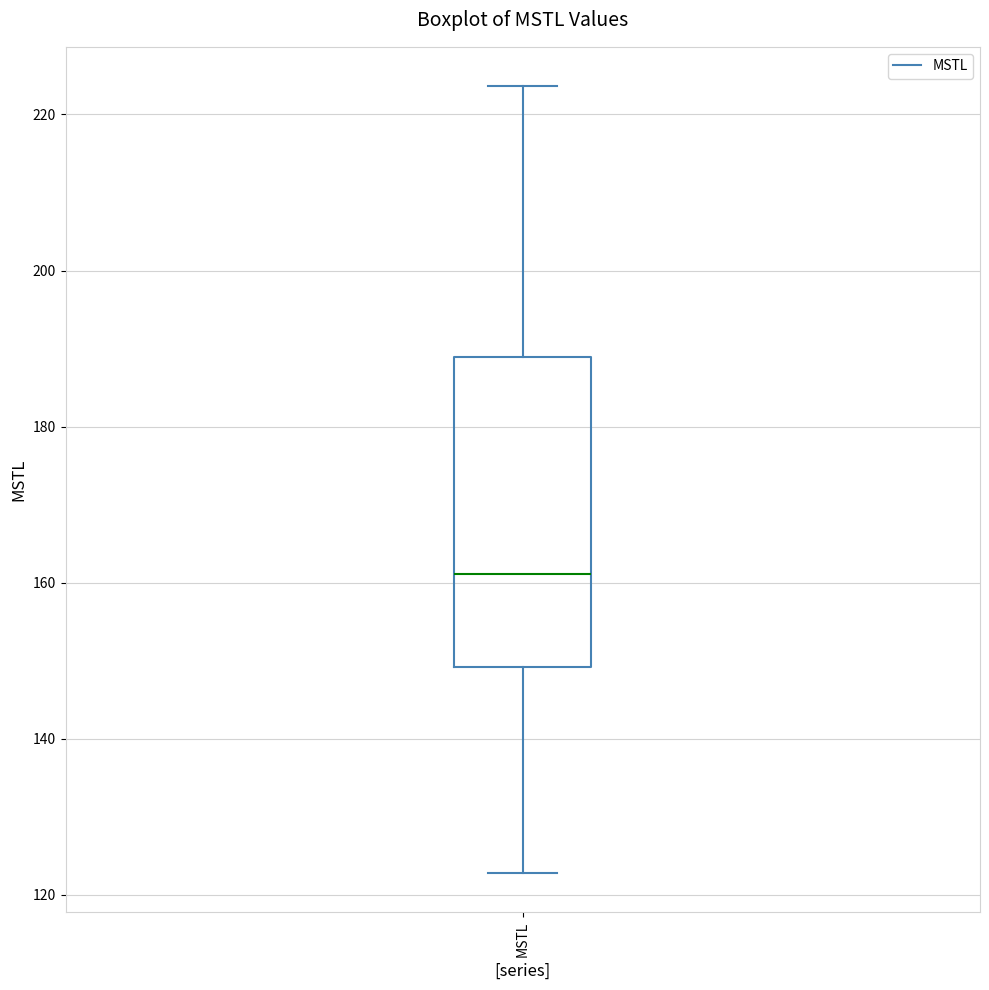

Read this box plot against the y-axis: the position of the median line, the range covered by the box, and the ends of both whiskers. The values are not printed on the chart, so give them approximately, as read against the axis.

median 162, box 150 to 188, whiskers 122 to 224